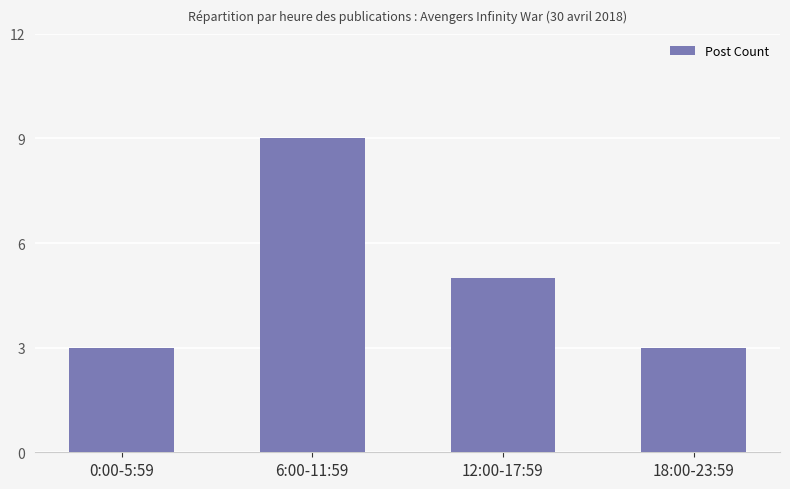

What is the difference between the values at 0:00-5:59 and 12:00-17:59?

2